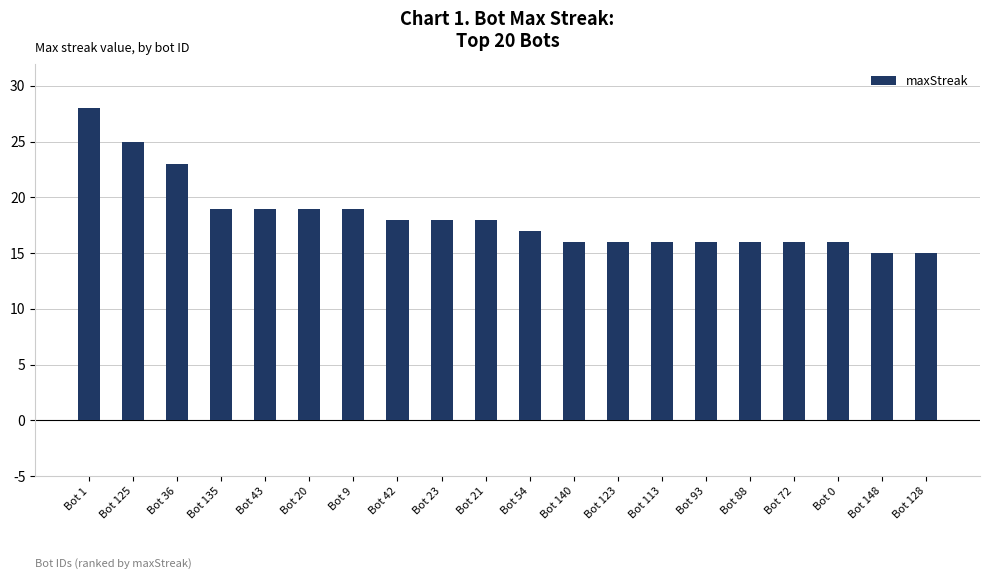

What is the change in value from Bot 54 to Bot 128?

-2